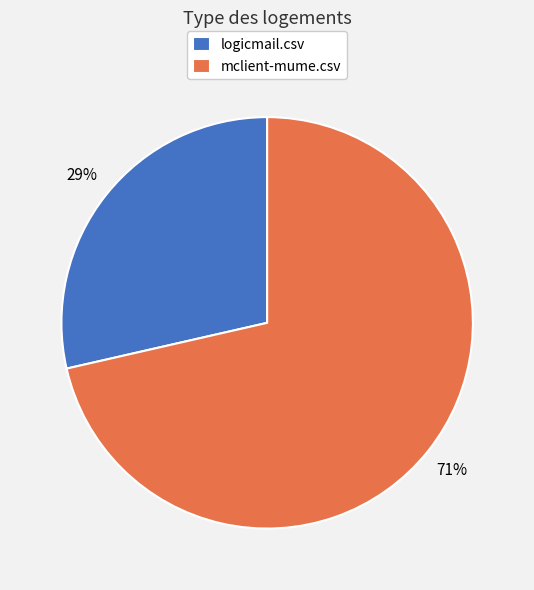

To the nearest percent, what percentage of the pie is mclient-mume.csv?

71%